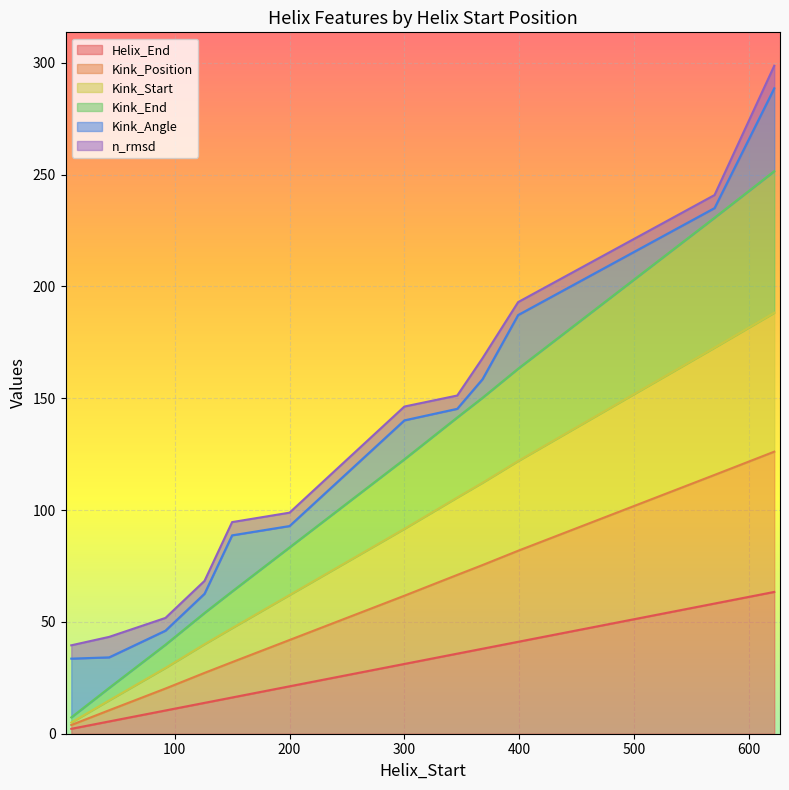

Which category has the lowest value in the Helix_End series?

10